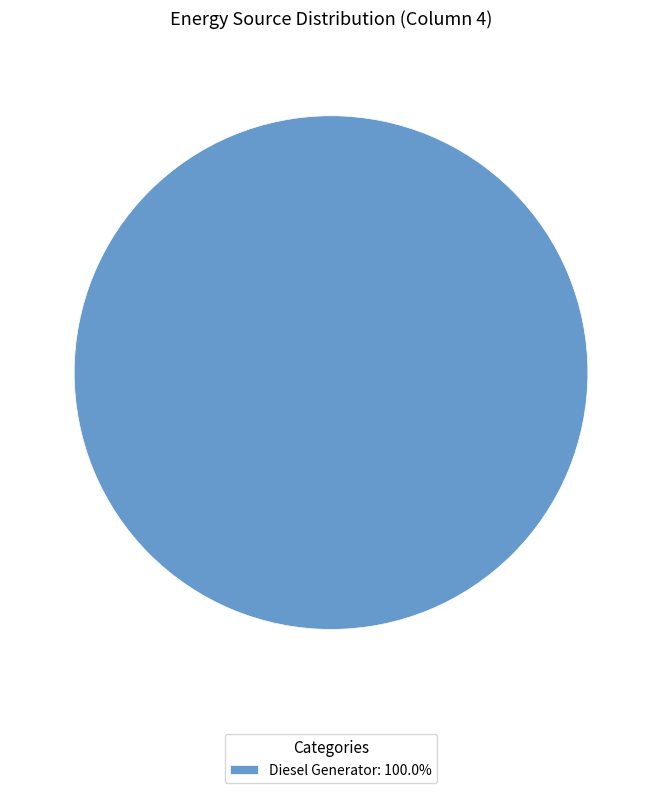

Count the number of slices in the pie.

1